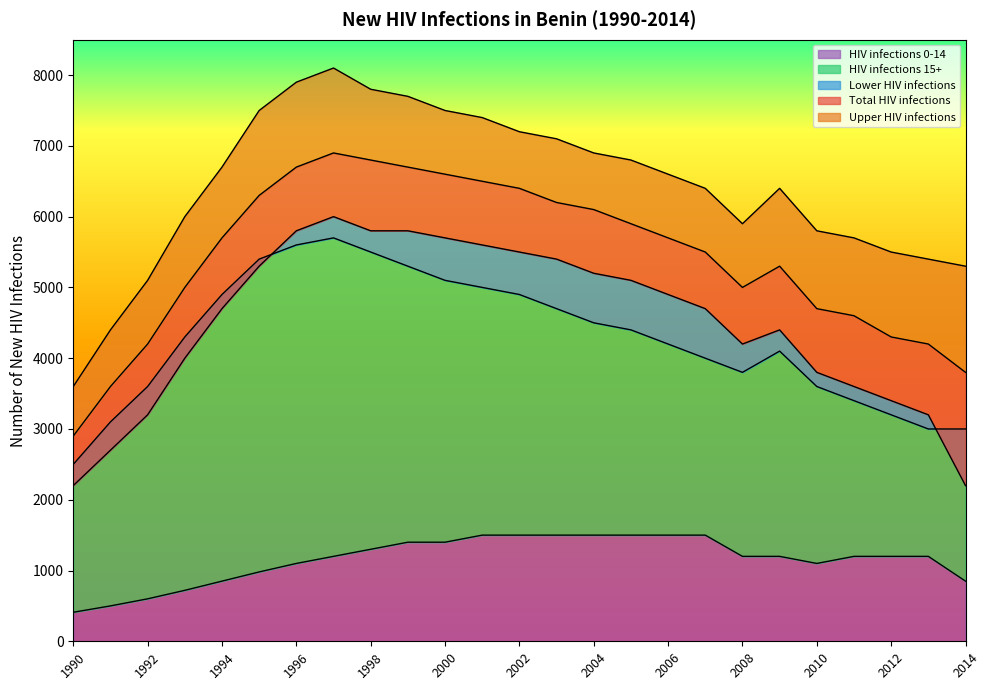

What is the greatest value displayed?

8100